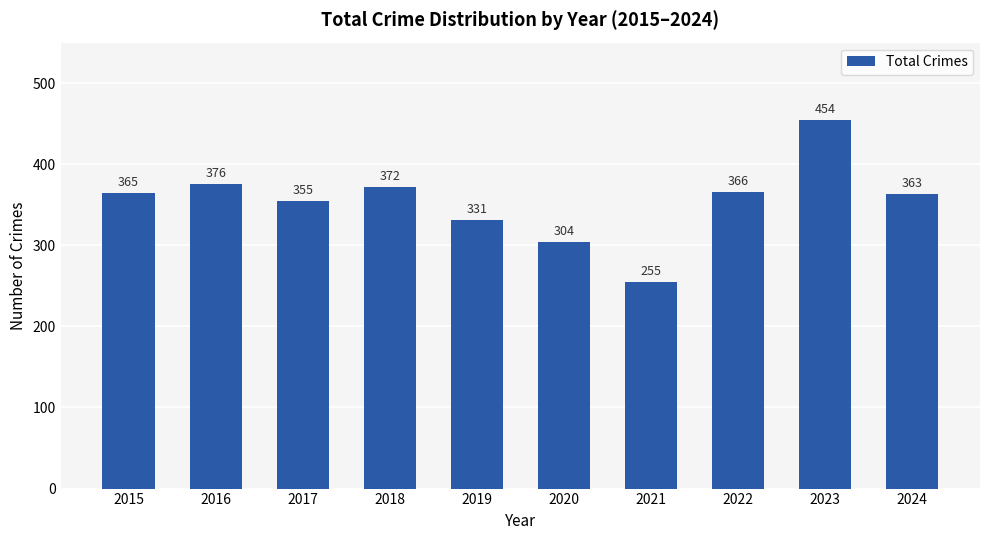

Which has a higher value, 2019 or 2017?

2017